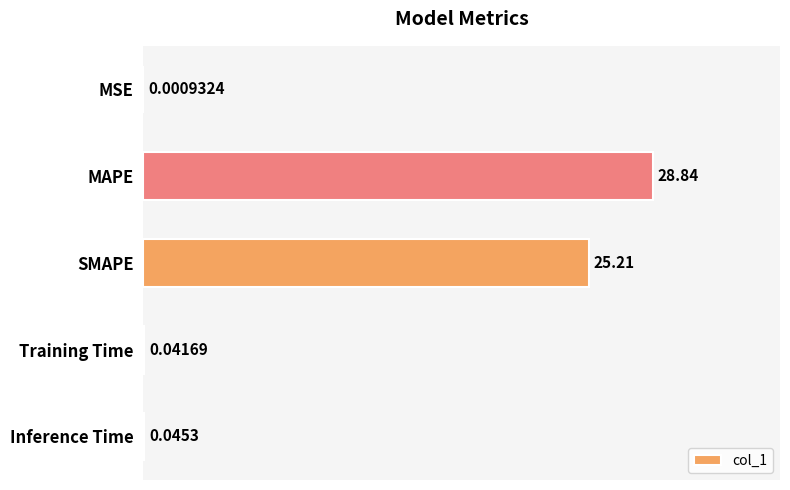

At which label is the value closest to 14?

SMAPE